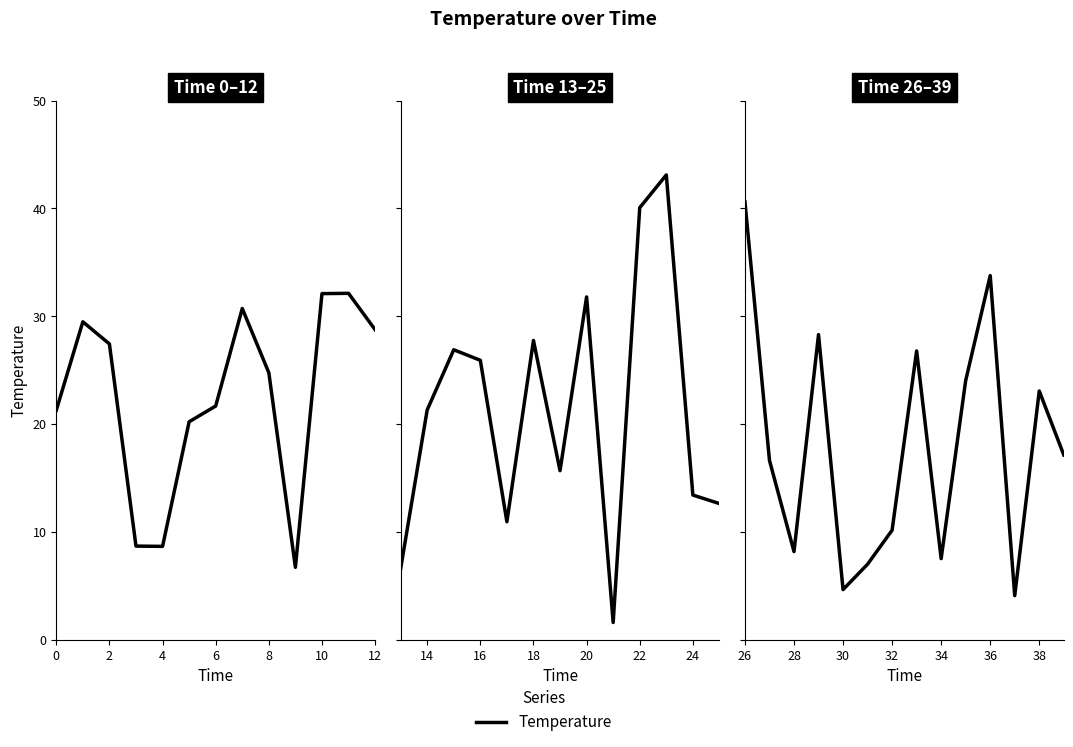

What is the label of the 4th point from the left?

6